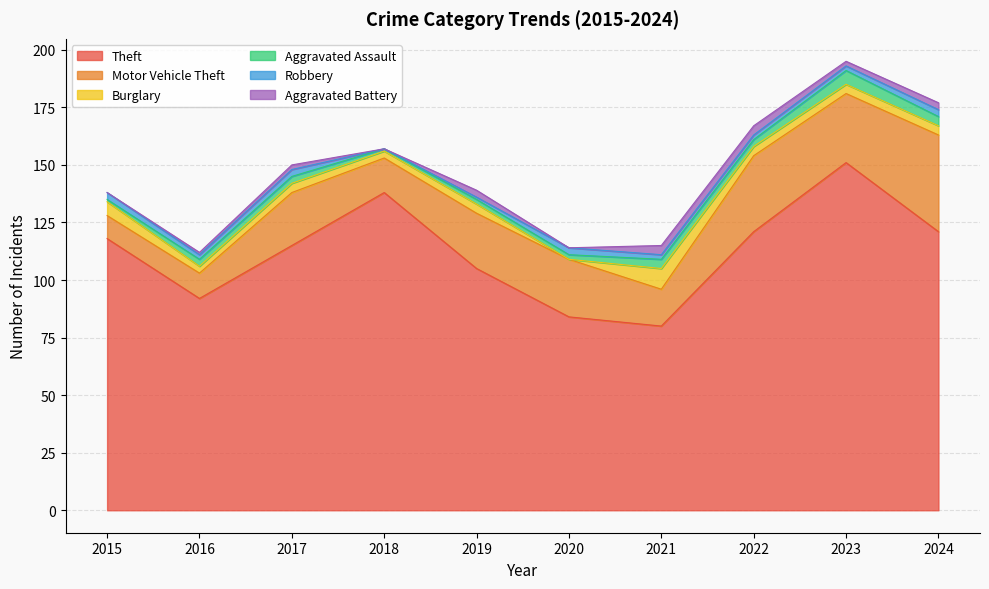

Is the value of Aggravated Battery at 2018 greater than the value of Motor Vehicle Theft at 2015?

No